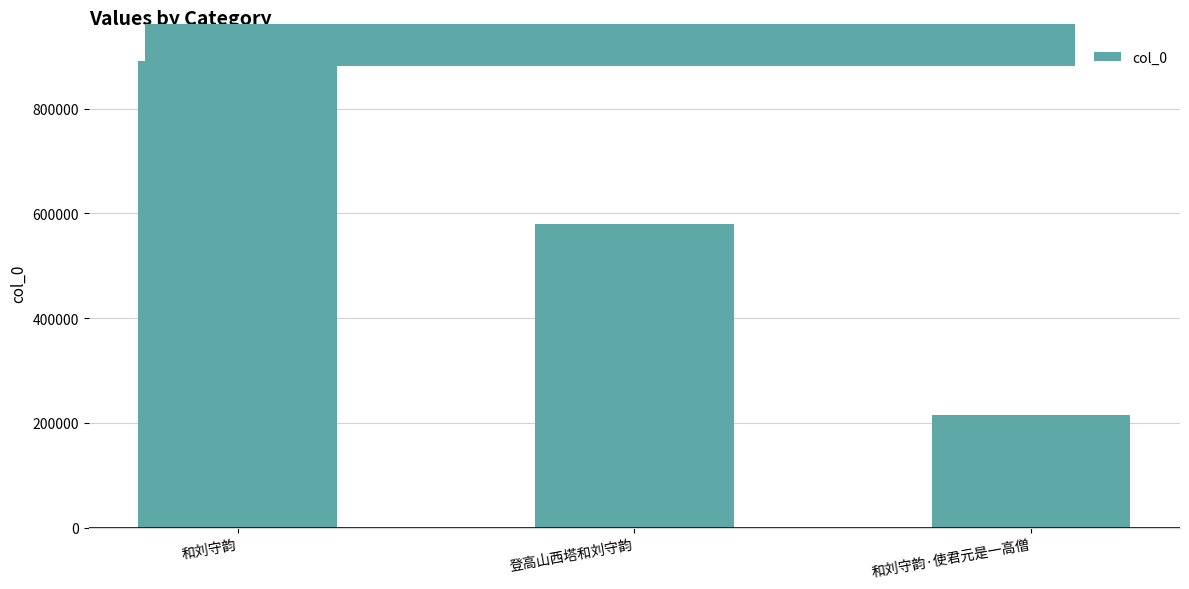

How many bars are there in total?

3